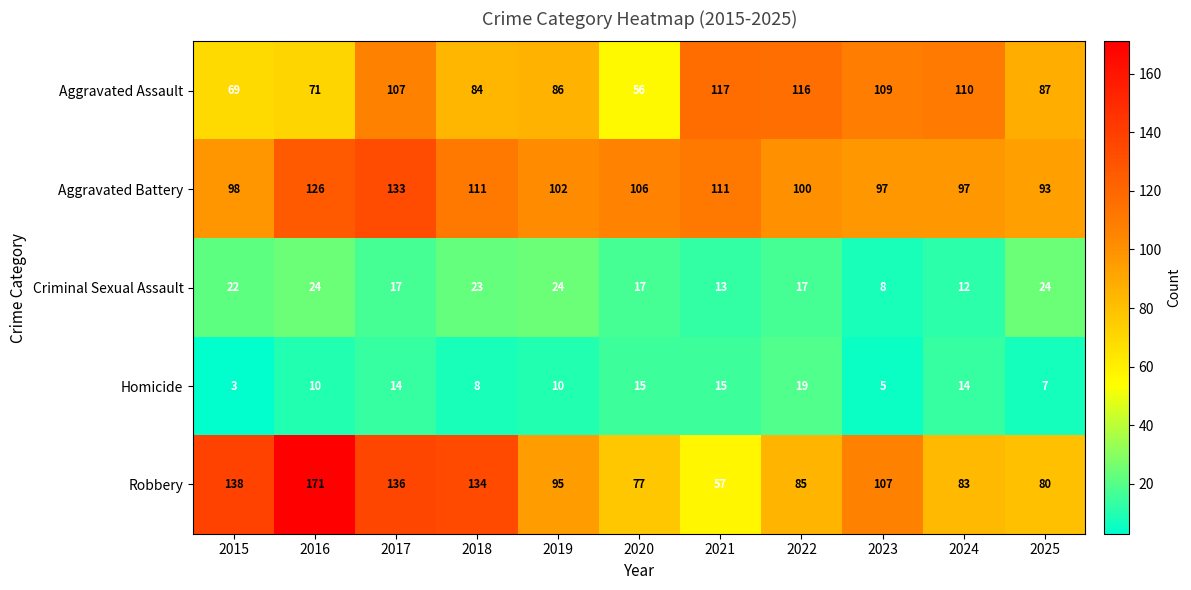

At how many categories does at least one series exceed 103?

9